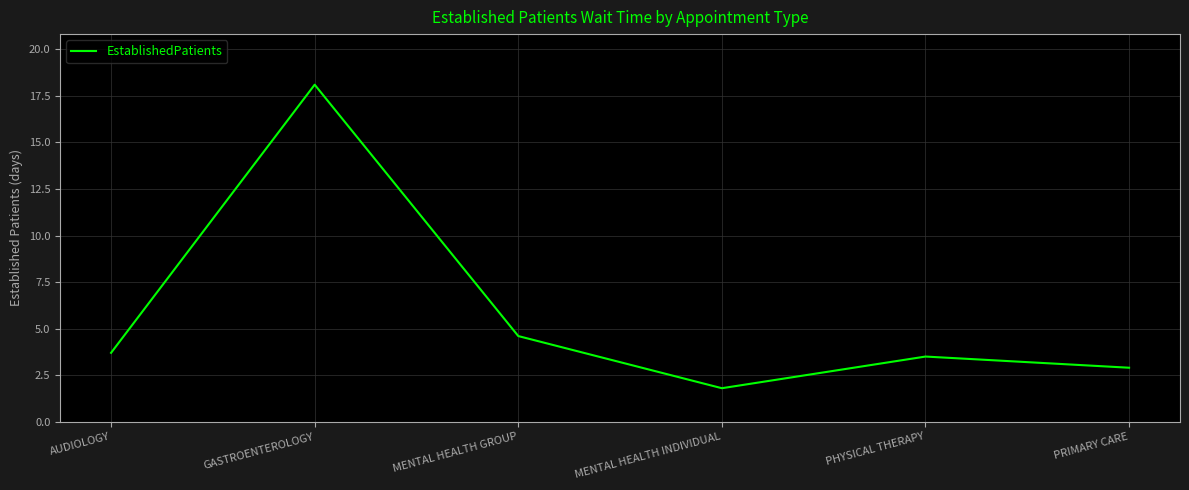

What is the difference between the maximum and minimum values?

16.3